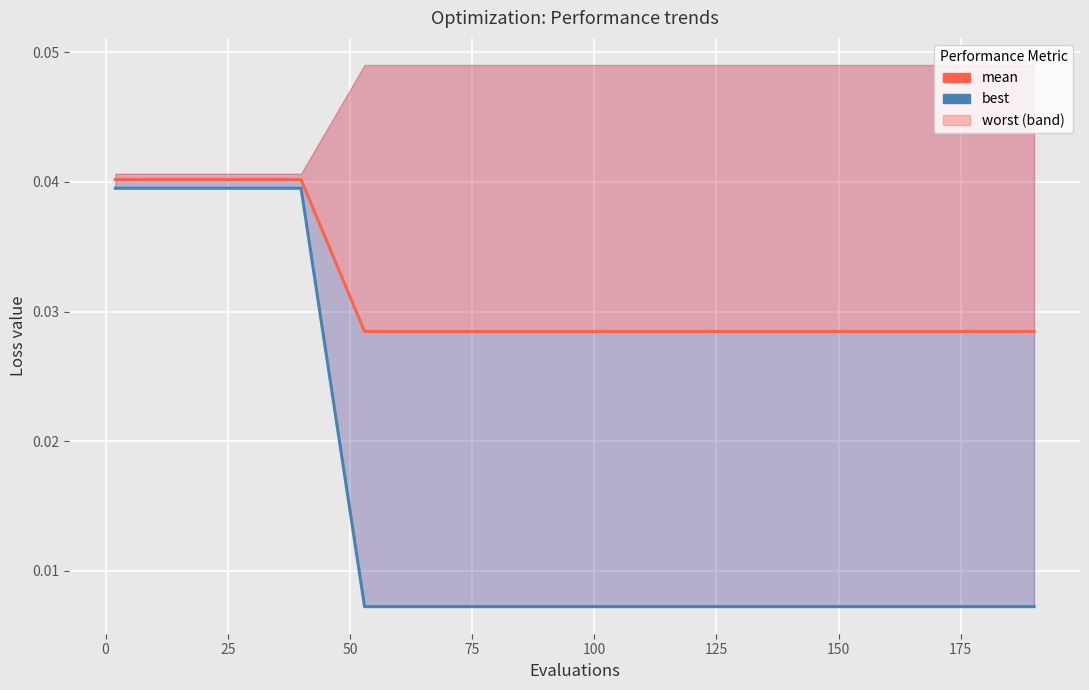

How many lines are shown in the chart?

2